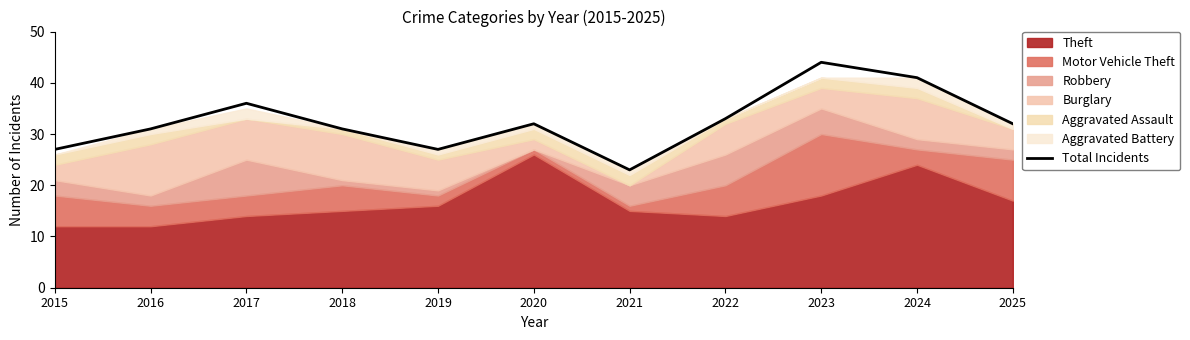

What is the change in value from 2016 to 2022?

+2